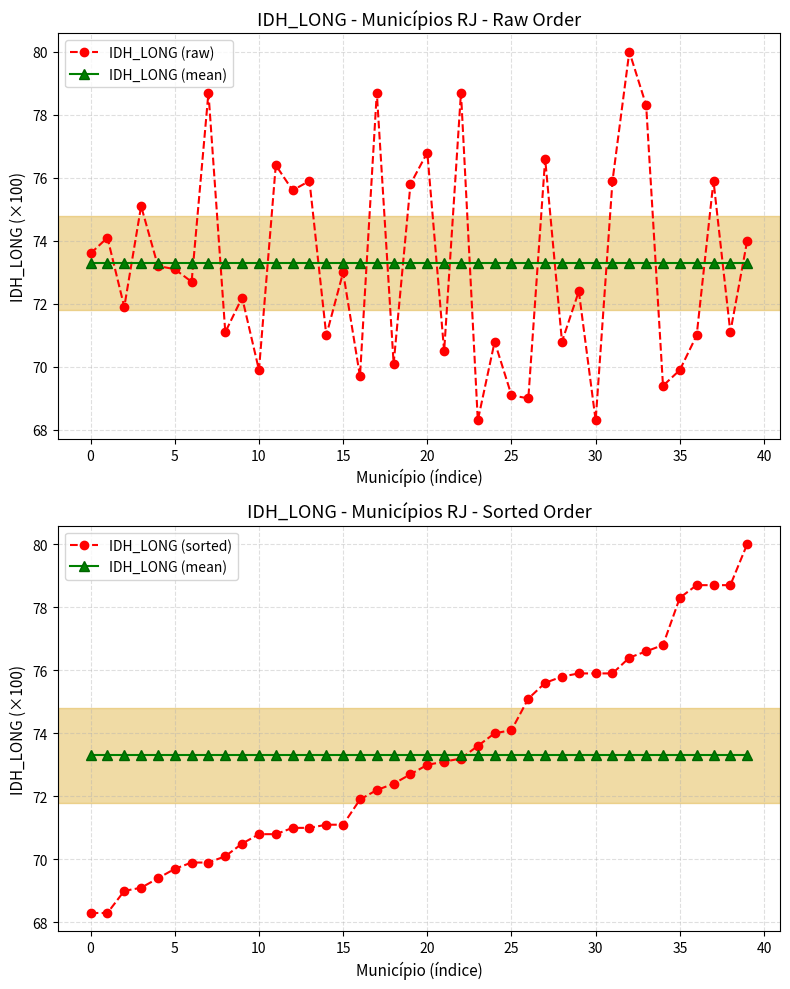

What is the approximate value of IDH_LONG (raw) at 35?

69.9